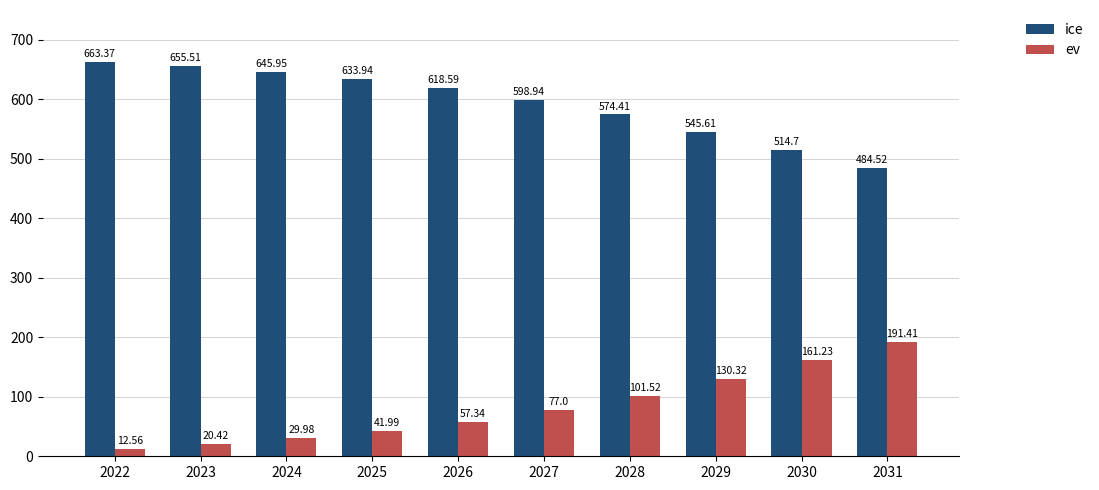

At 2025, list the series in order from largest to smallest.

ice, ev